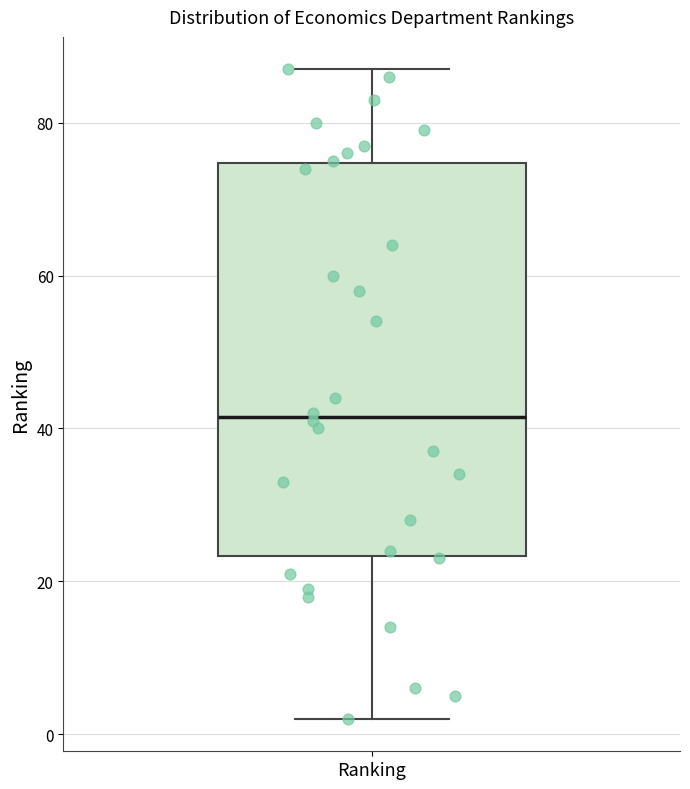

Where does the upper whisker of the box for Ranking end on the y-axis? The values are not printed on the chart, so give them approximately, as read against the axis.

88